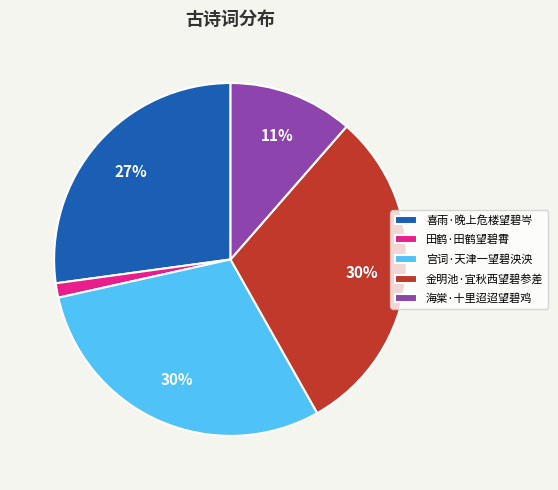

Is the sum of 喜雨·晚上危楼望碧岑 and 金明池·宜秋西望碧参差 greater than half?

Yes